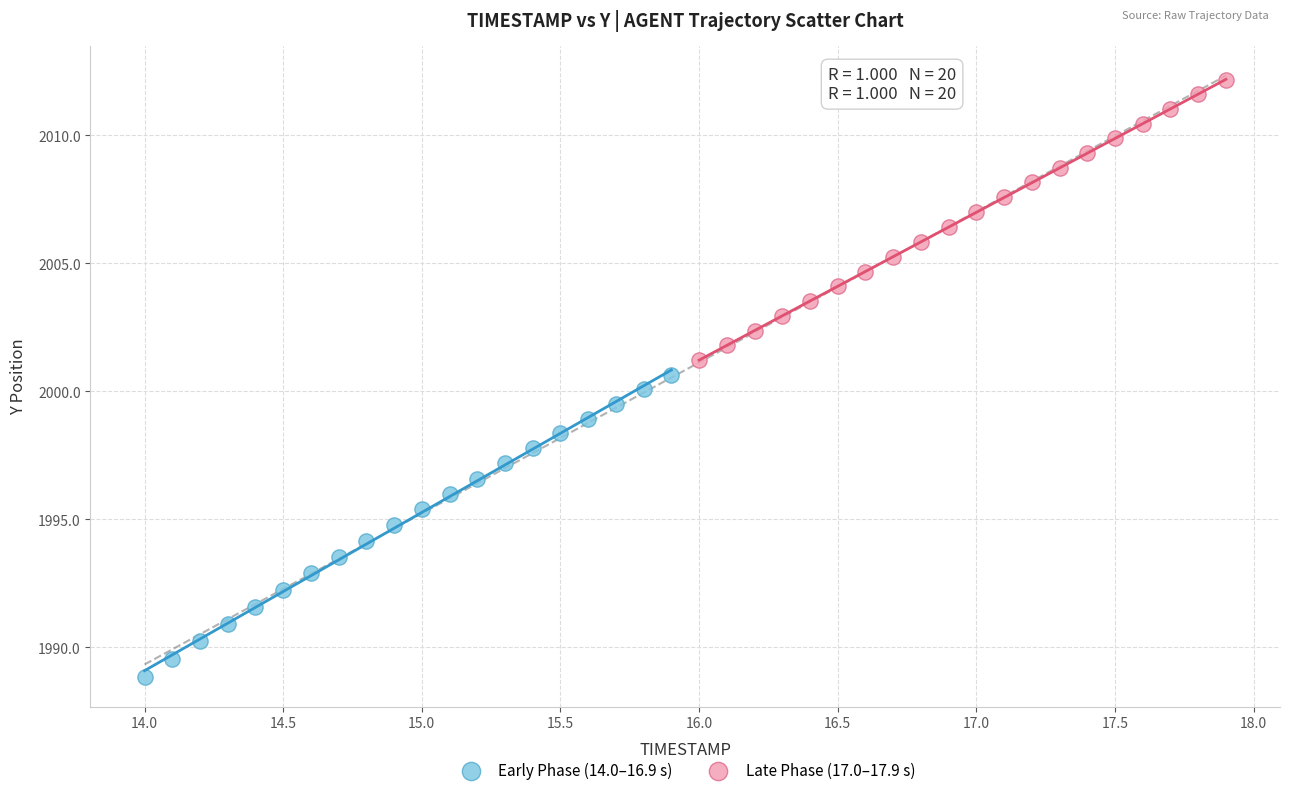

Which series contains the highest Y value?

Late Phase (17.0–17.9 s)